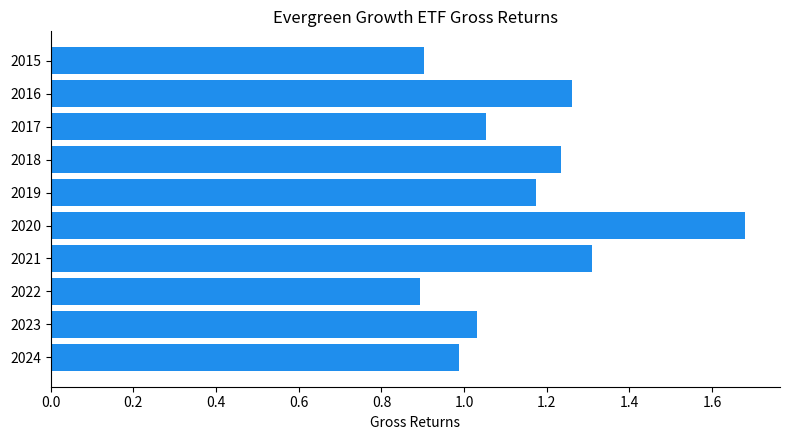

What is the minimum value shown in the chart?

0.9